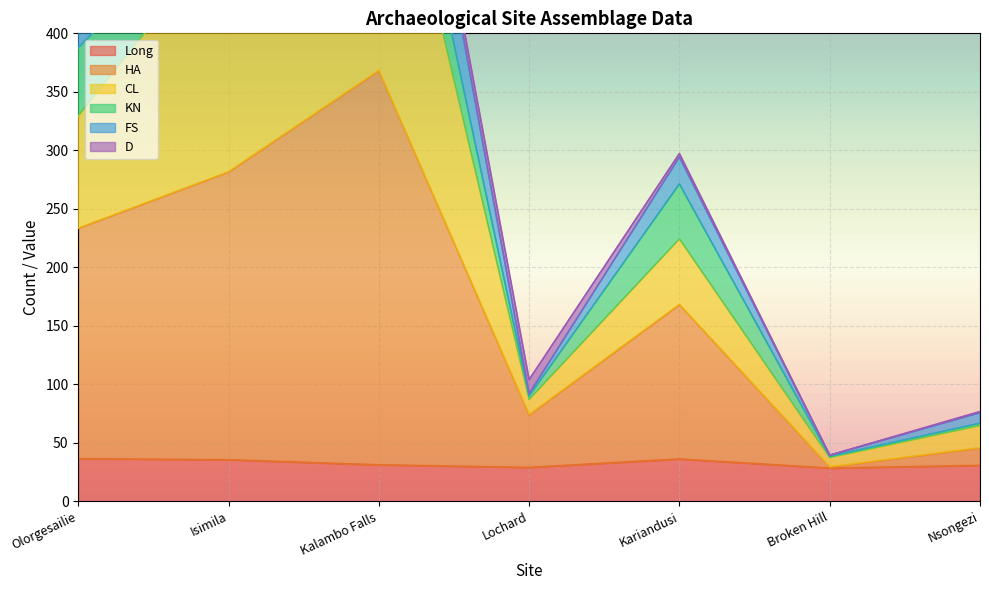

What is the approximate value of Long at Kariandusi?

36.3